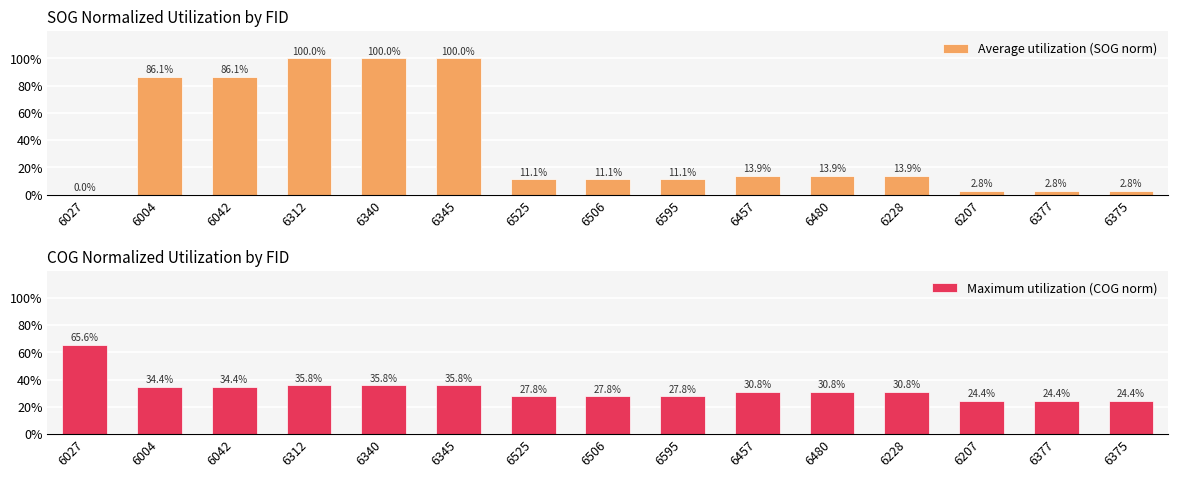

What position from the right is 6595?

7